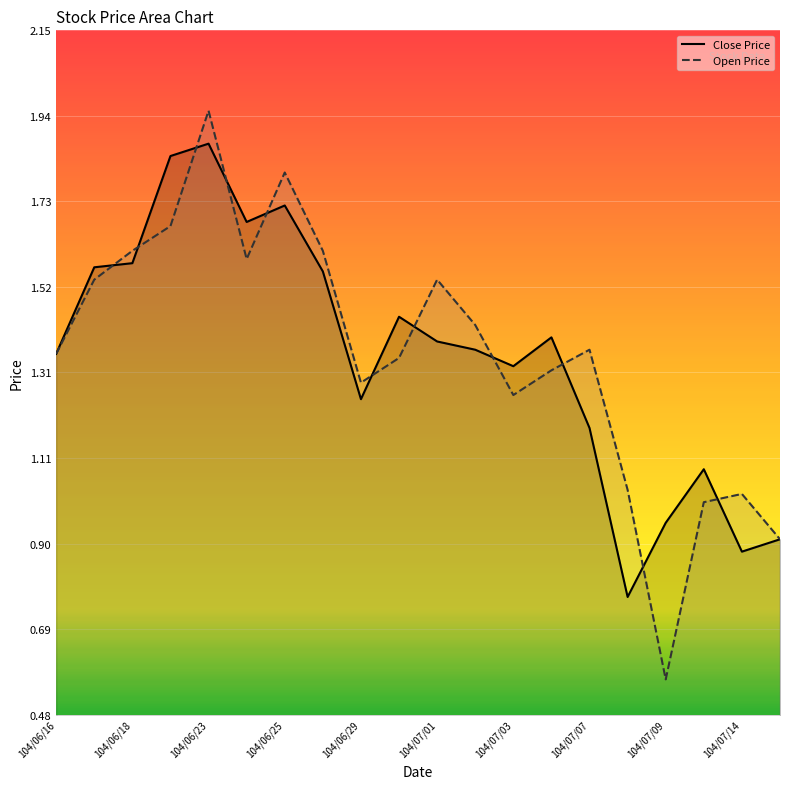

What position from the left is 104/07/01?

11